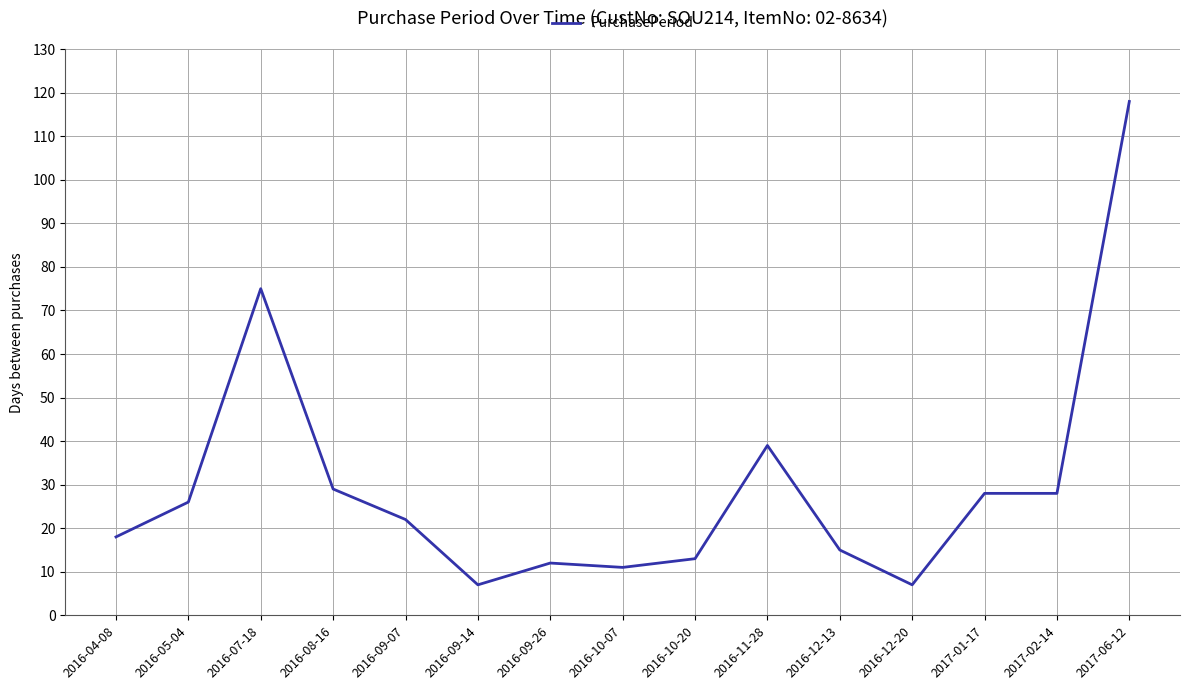

Between 2016-11-28 and 2016-09-07, which is larger?

2016-11-28